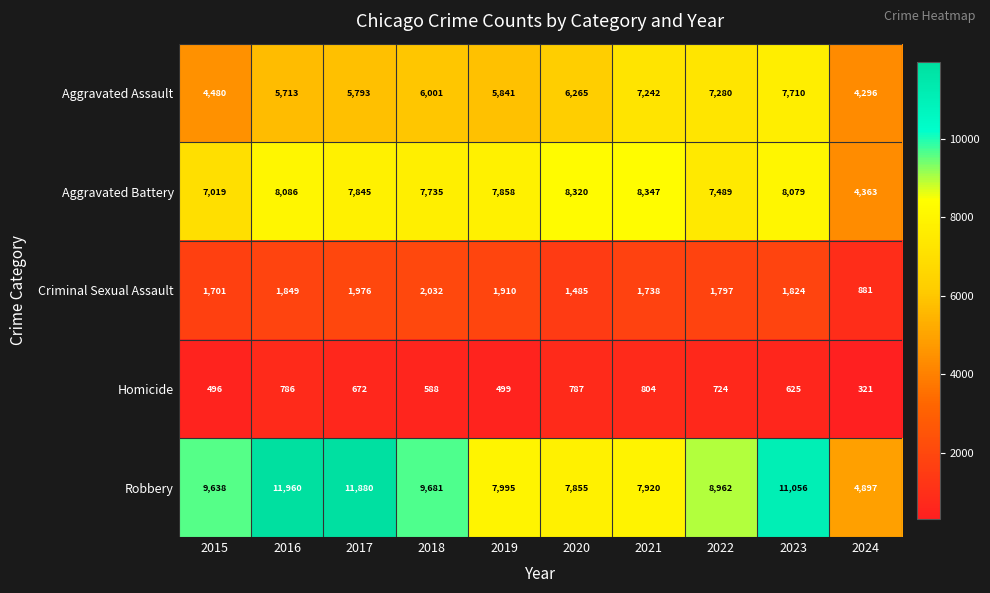

The value of Homicide at 2016 is 786. True or false?

True